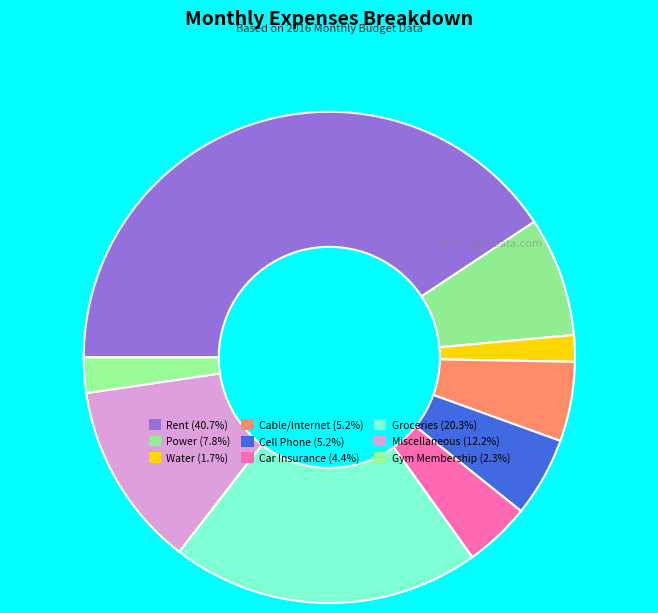

Does Gym Membership account for over 50% of the chart?

No